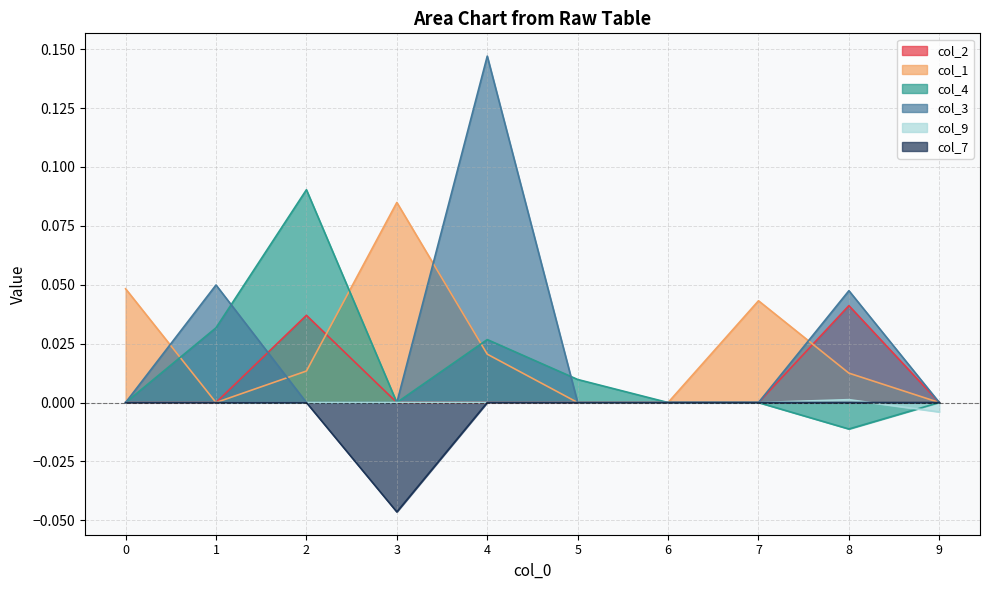

How many lines are shown in the chart?

6